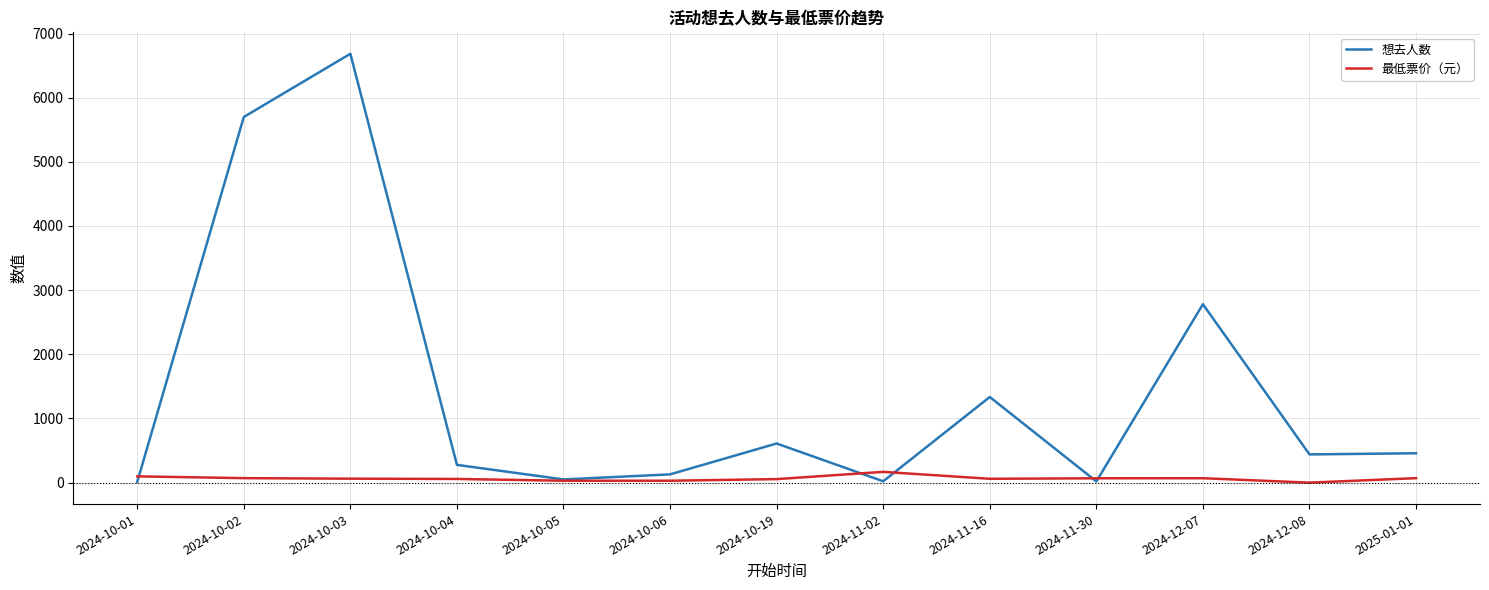

List the series in order of their peak value, highest first.

想去人数, 最低票价（元）